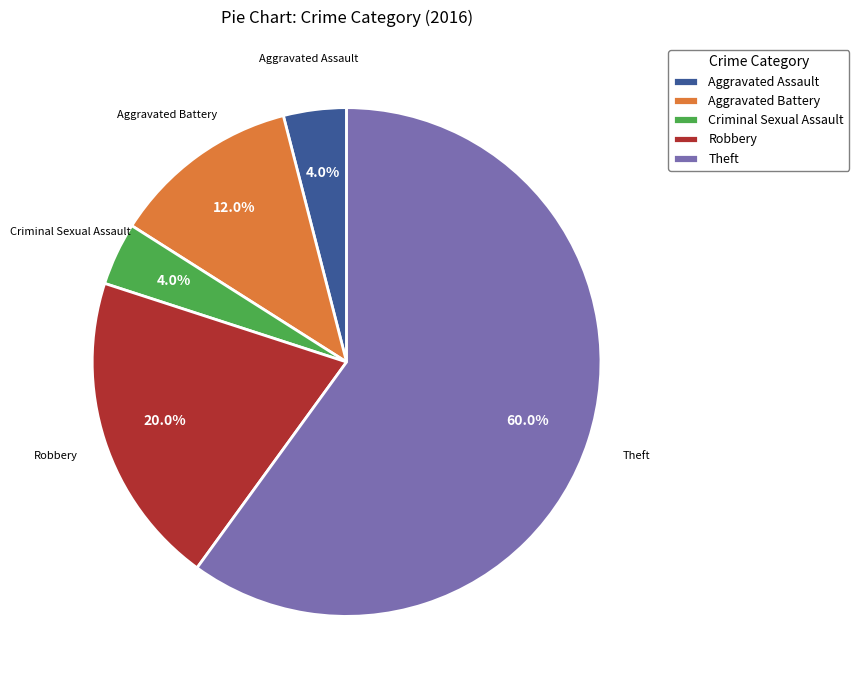

How many slices are in this pie chart?

5